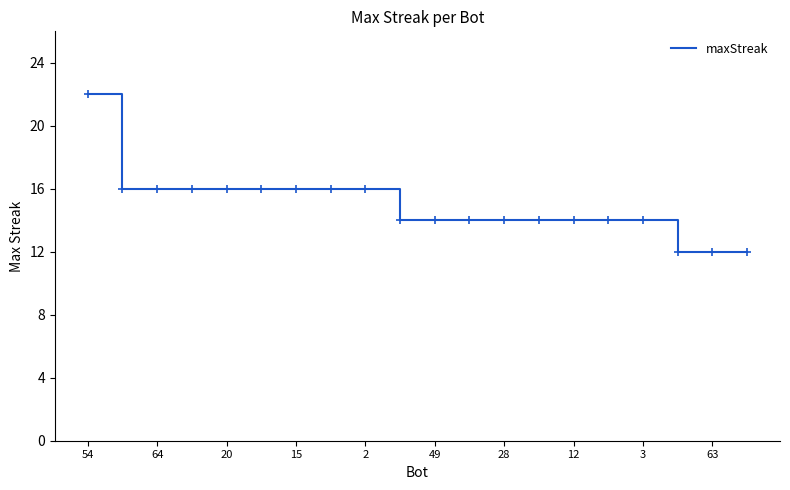

What is the smallest value displayed?

12